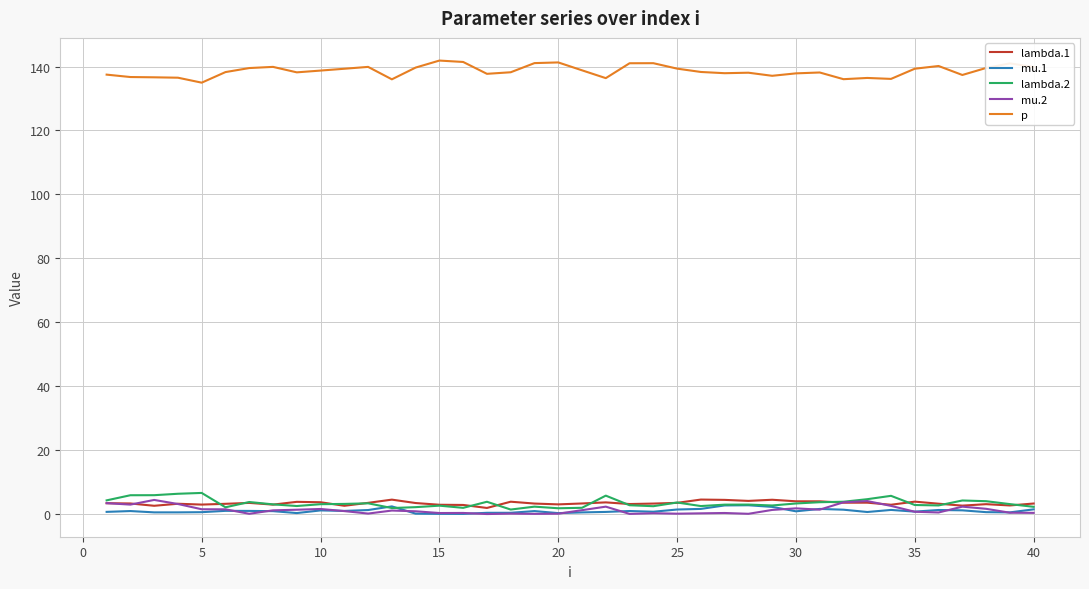

True or false: p and mu.1 cross at least once.

False